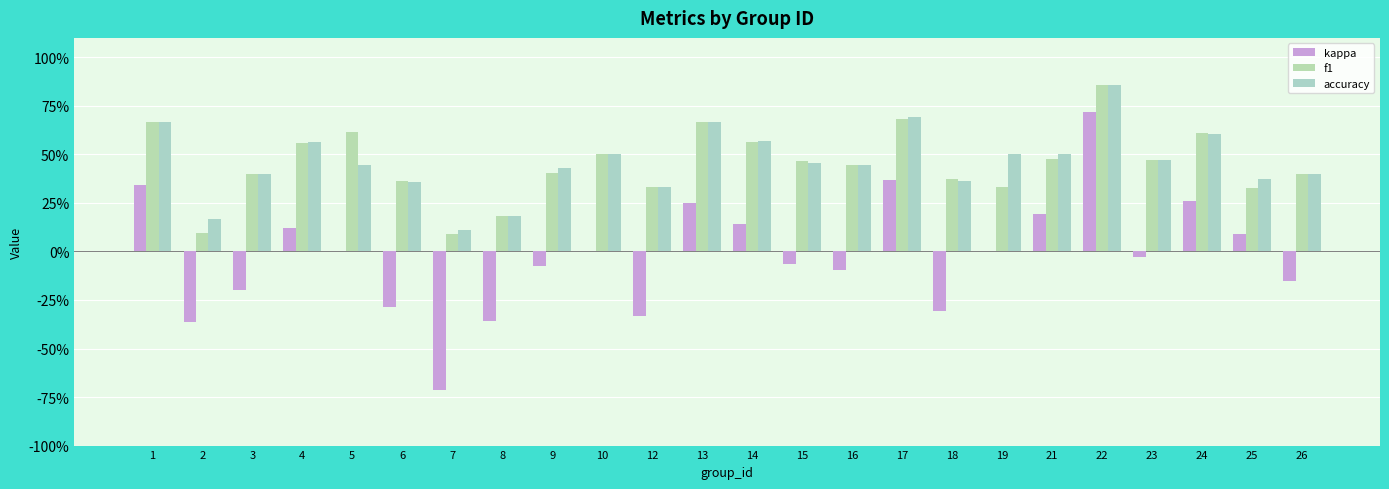

Are the bars grouped side by side (vs. stacked)?

Yes